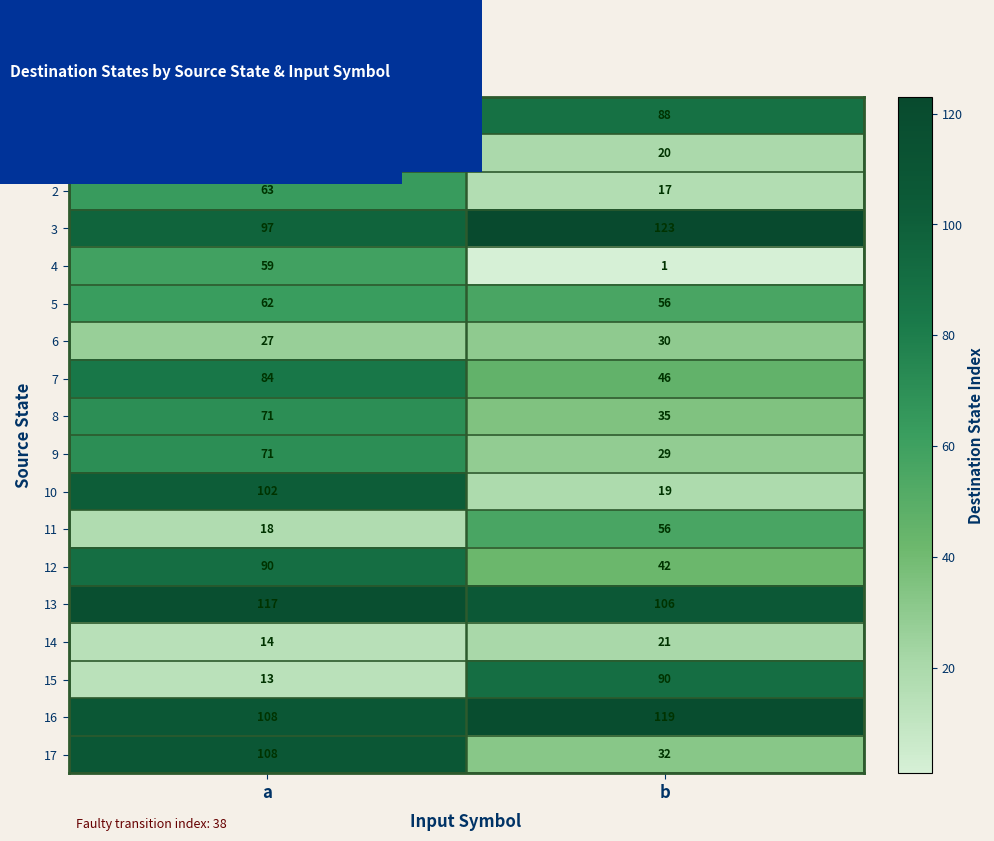

What is the sum of the 2 values at b and a?

80